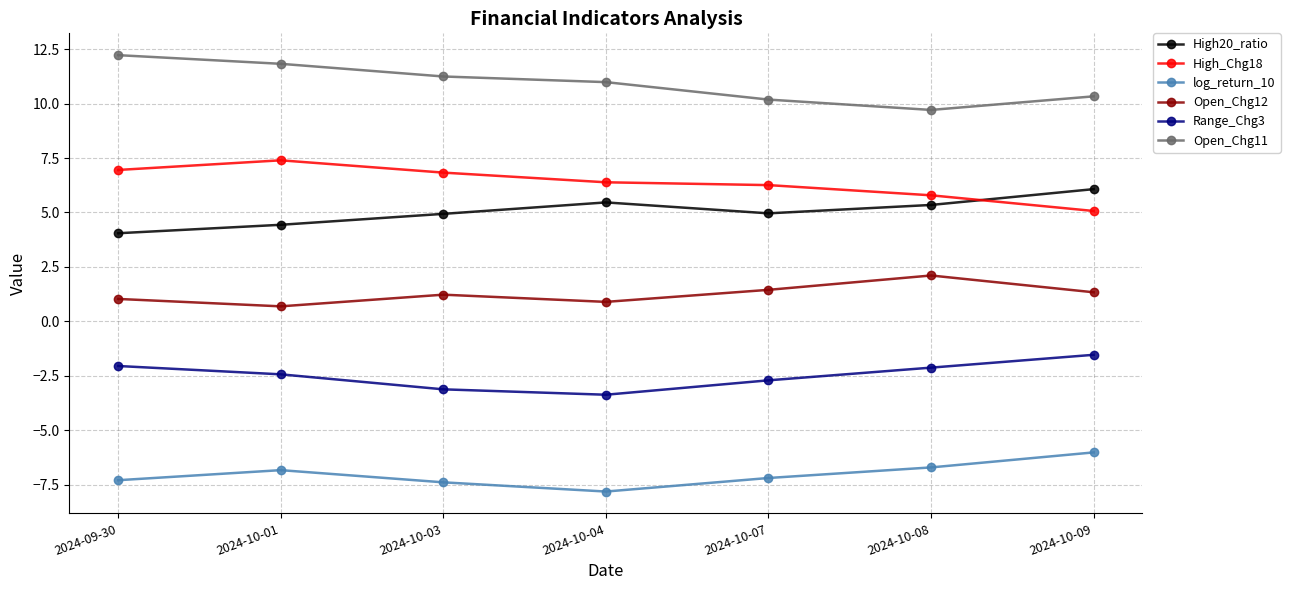

What is the approximate value of Open_Chg11 at 2024-10-03?

11.2